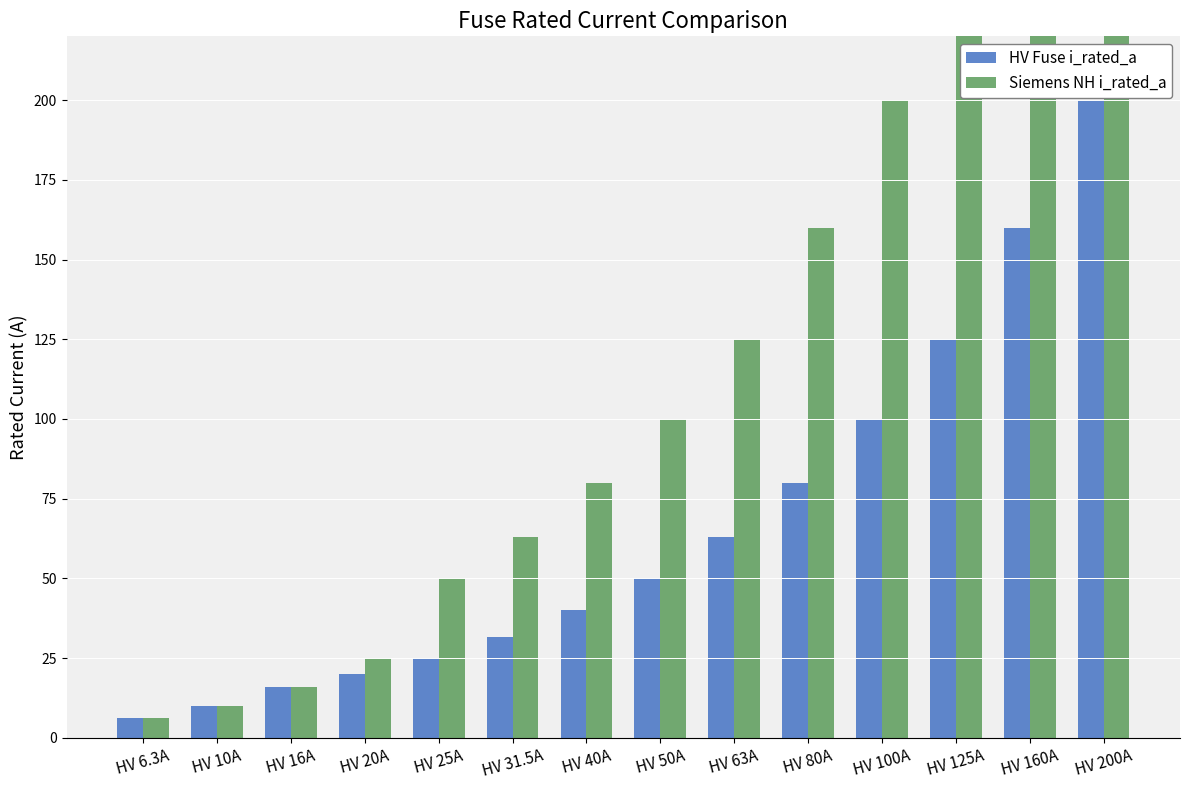

Which category has the highest value in the HV Fuse i_rated_a series?

HV 200A